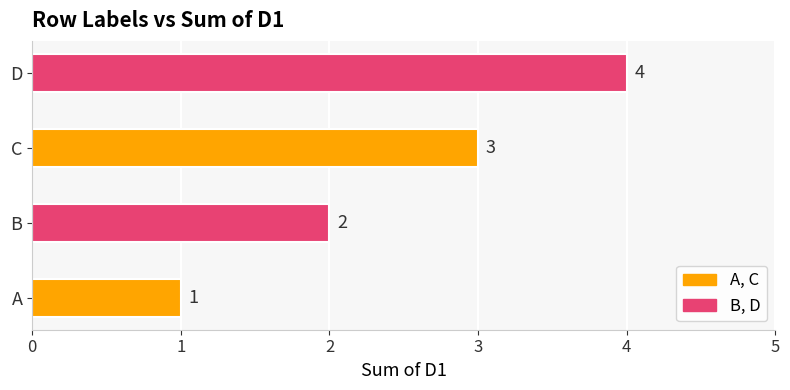

List the labels in order of value, smallest first.

A, B, C, D